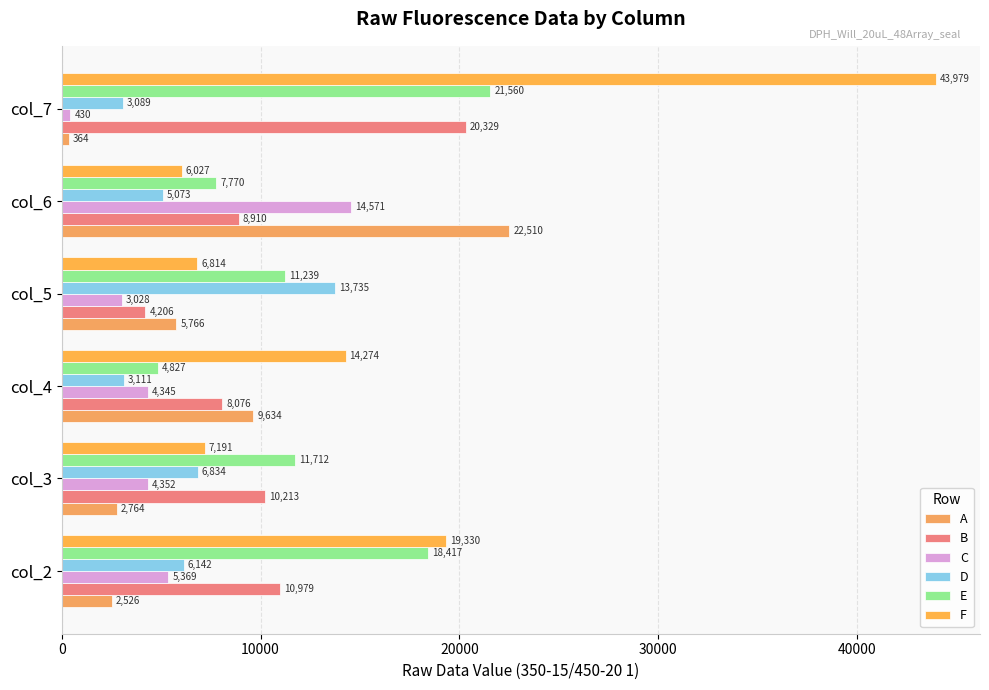

How many values in the B series are below 10213?

3